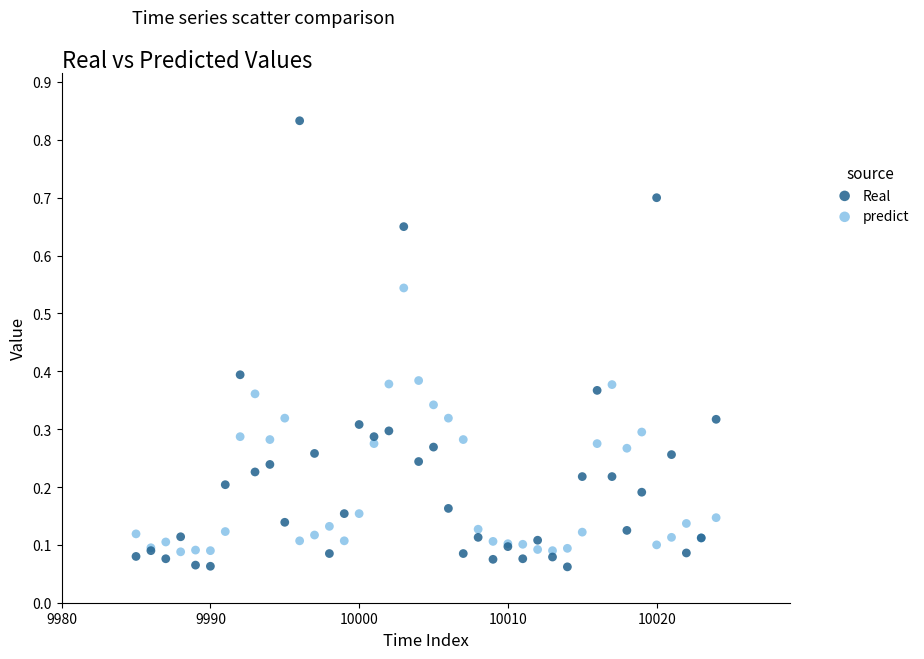

Which series has the widest spread of Y values?

Real